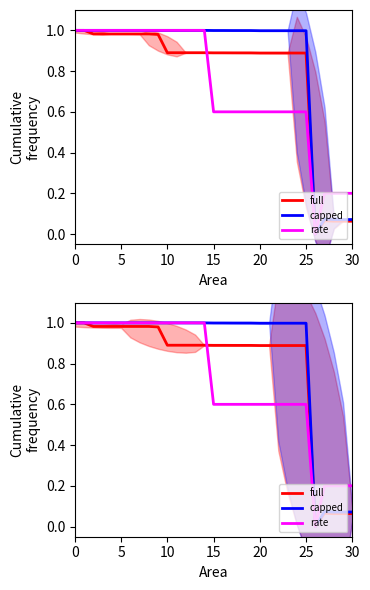

The full series shows 1.6 at 21. True or false?

False